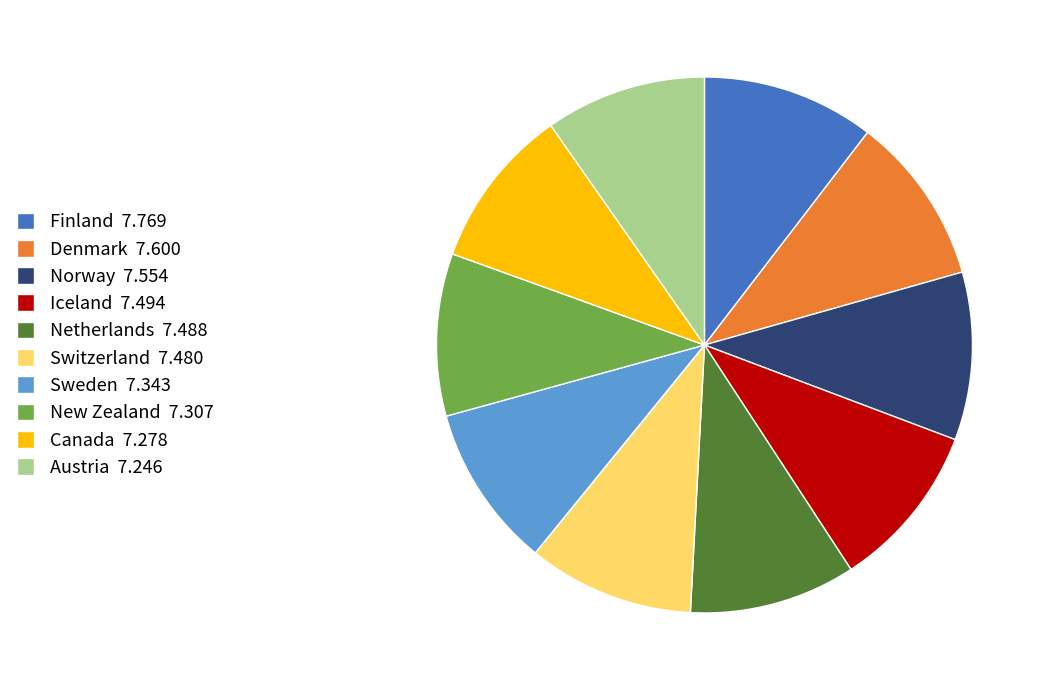

Approximately how many times larger is the value at Austria 7.246 compared to Finland 7.769?

0.9